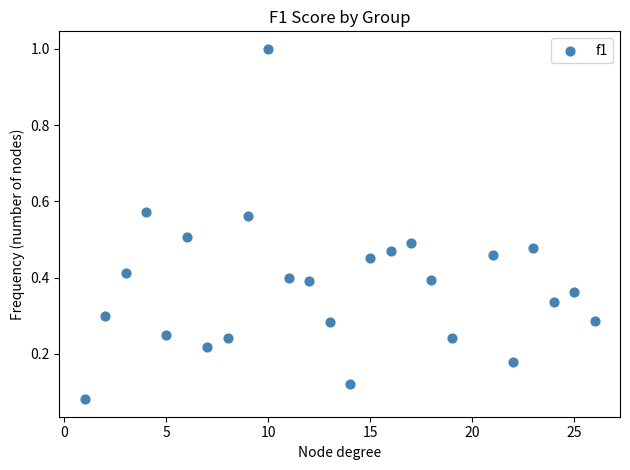

What is the range of X values (max minus min)?

25.0